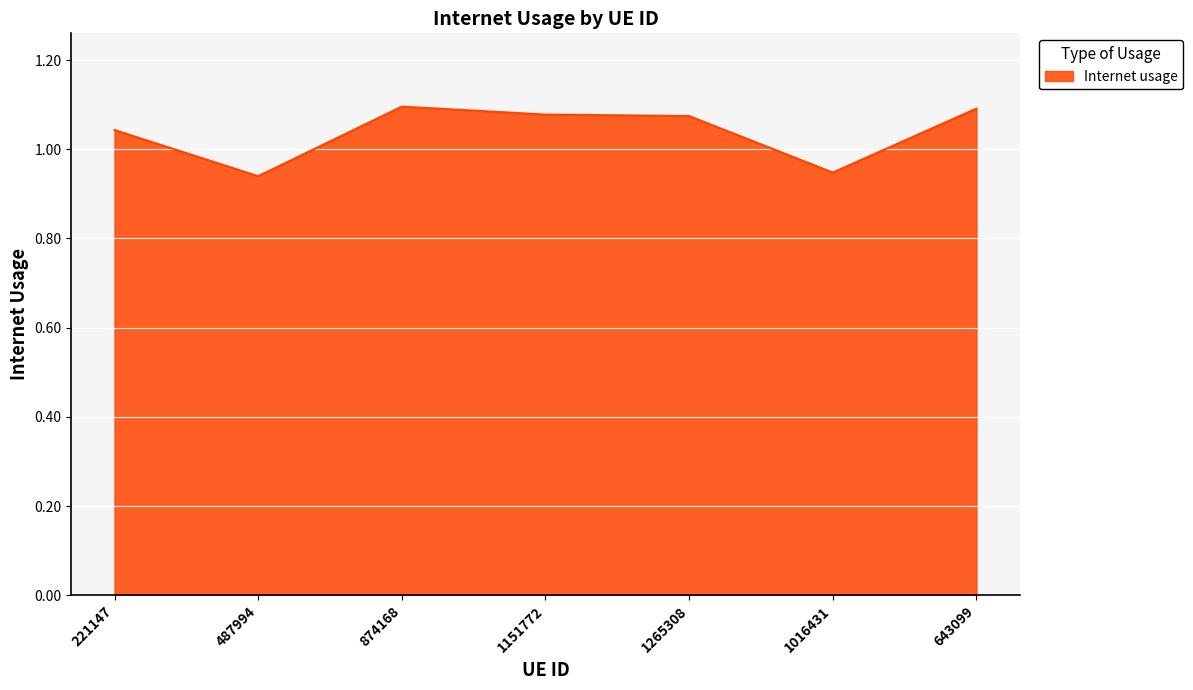

What is the difference between the second highest and second lowest values?

0.1